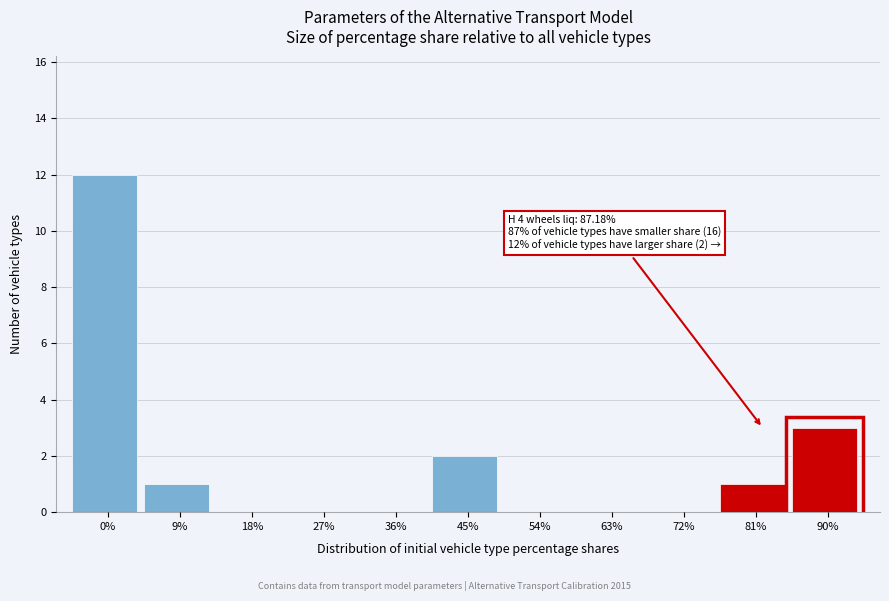

Reading right to left, extract all data points from this chart.

90%=3	81%=1	72%=0	63%=0	54%=0	45%=2	36%=0	27%=0	18%=0	9%=1	0%=12